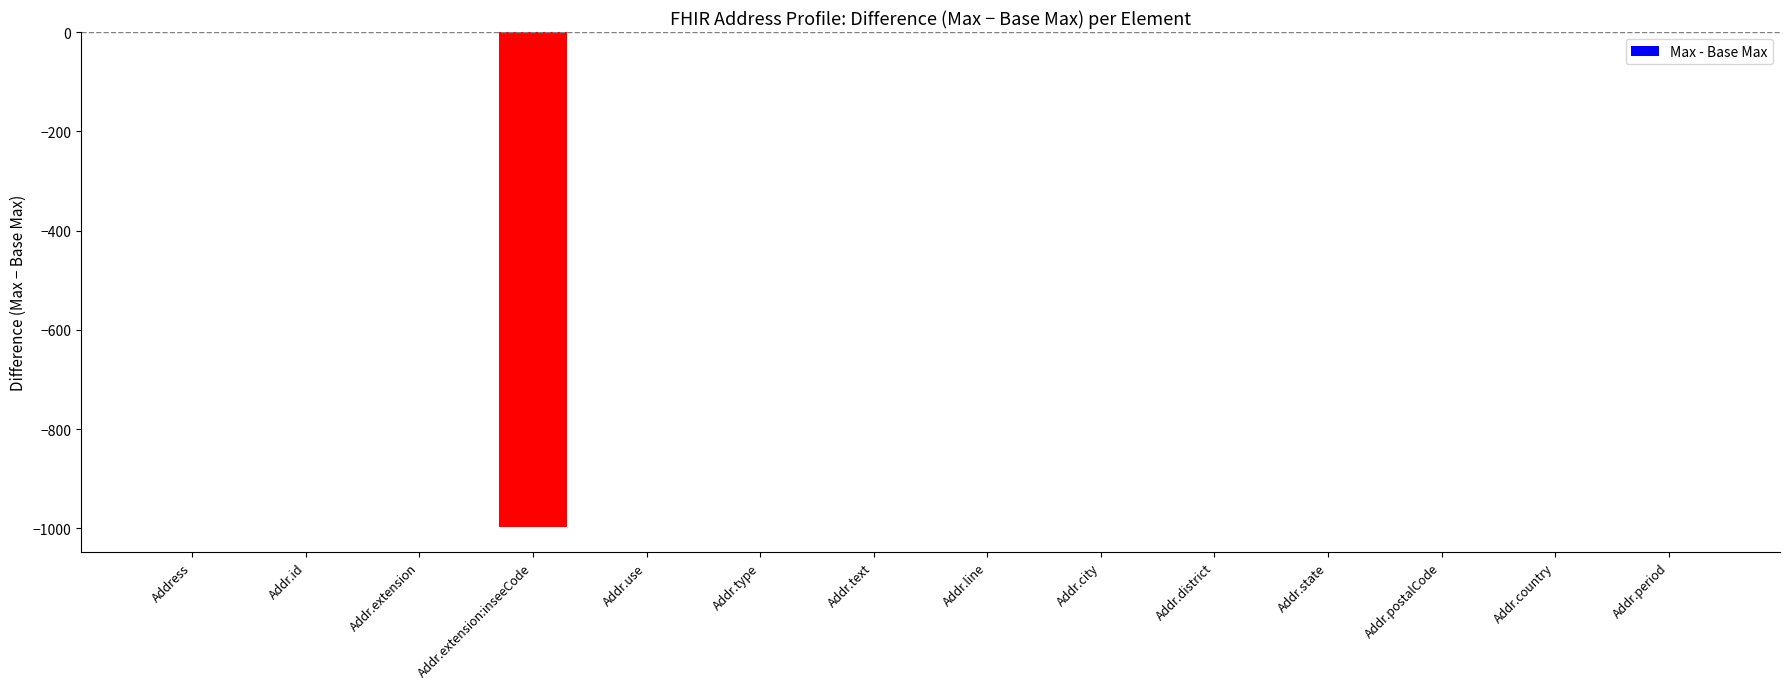

What is the sum of all values?

-998